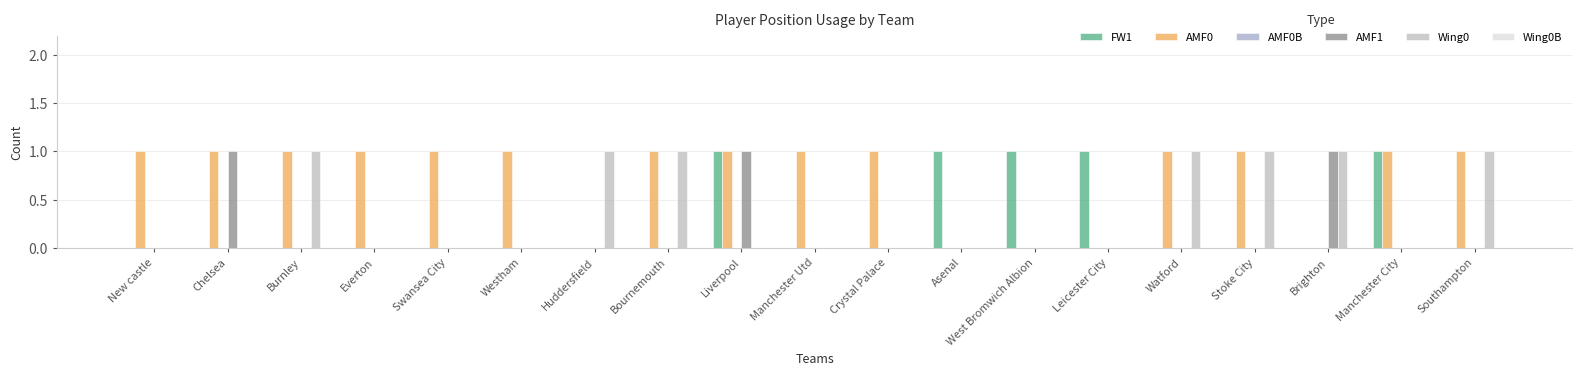

Count the number of categories in the chart.

19